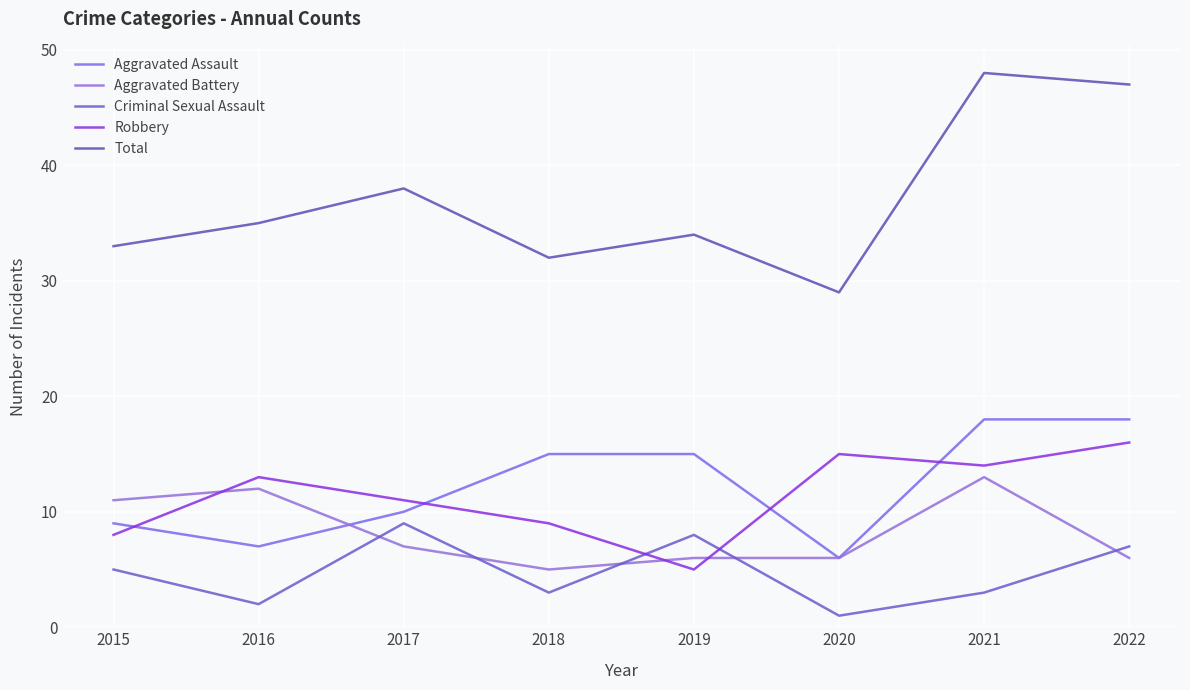

Is this an area chart (filled region under the line)?

No